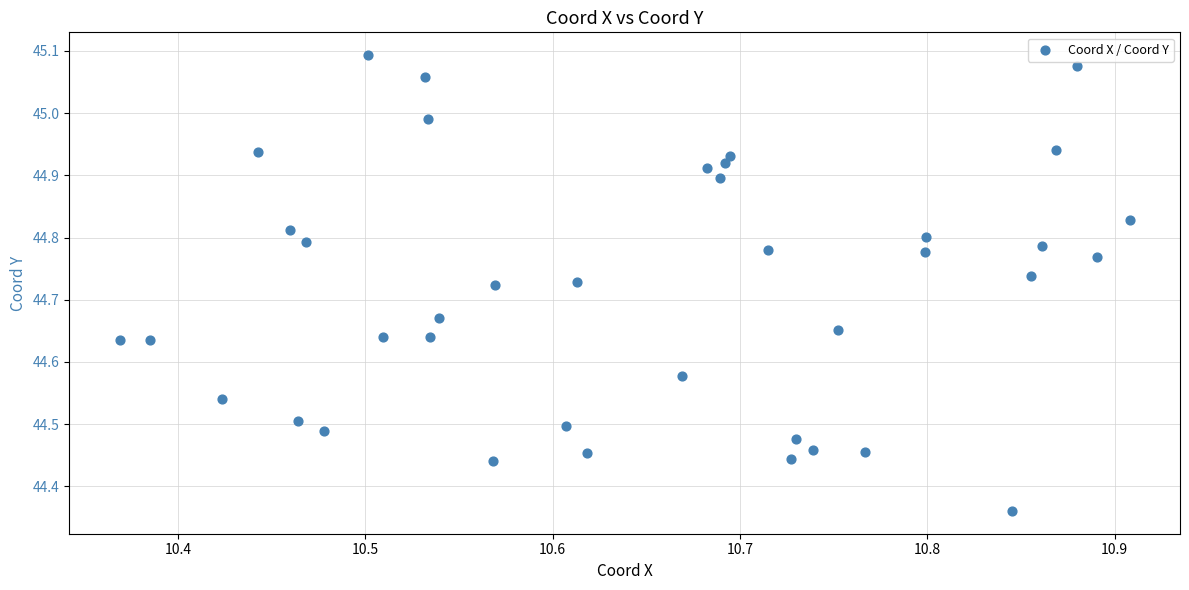

What is the range of Y values (max minus min)?

0.7